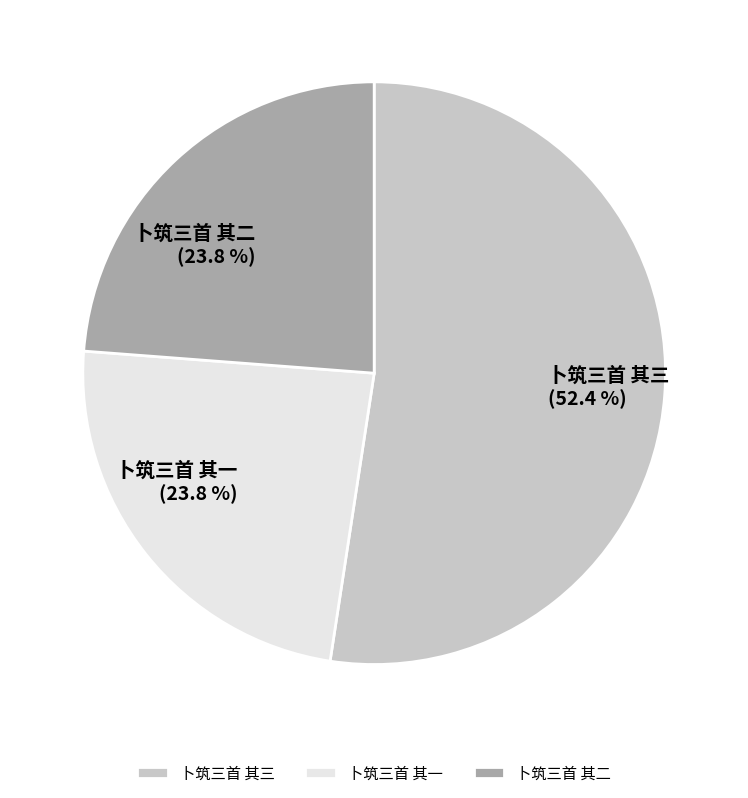

Combined, do 卜筑三首 其二 and 卜筑三首 其一 account for over 50%?

No